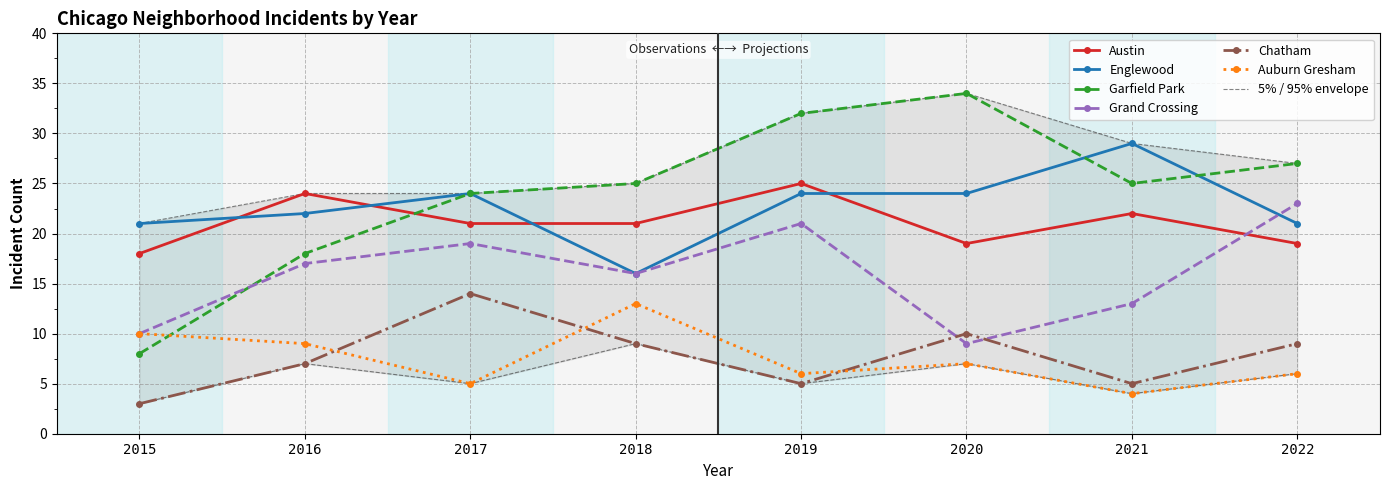

What is the difference between the maximum and second lowest values in the Englewood series?

8